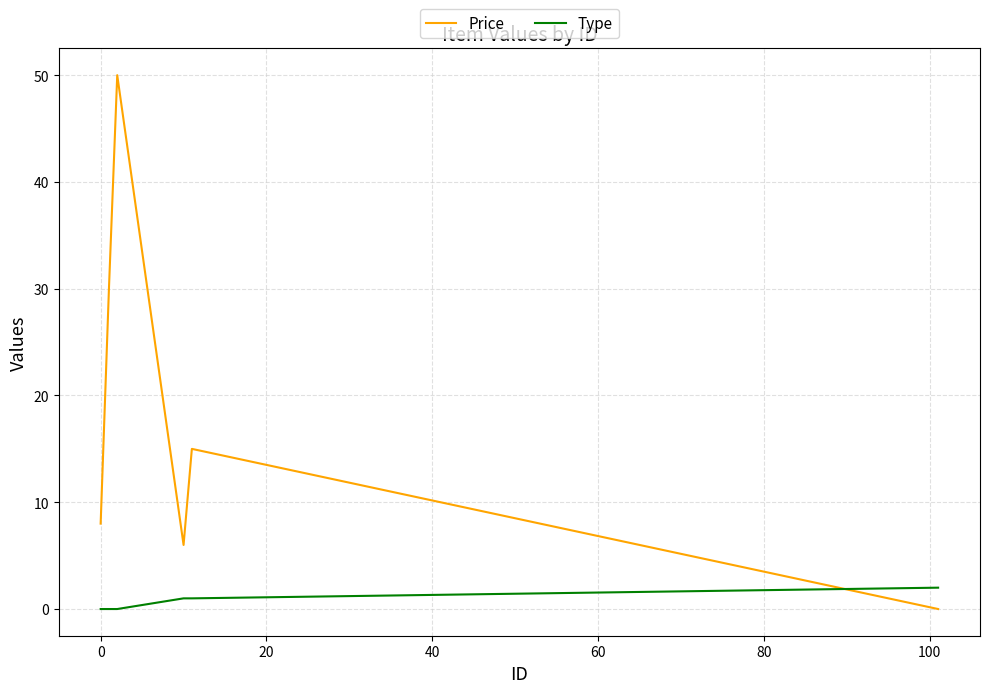

Which series has the largest range (max minus min)?

Price